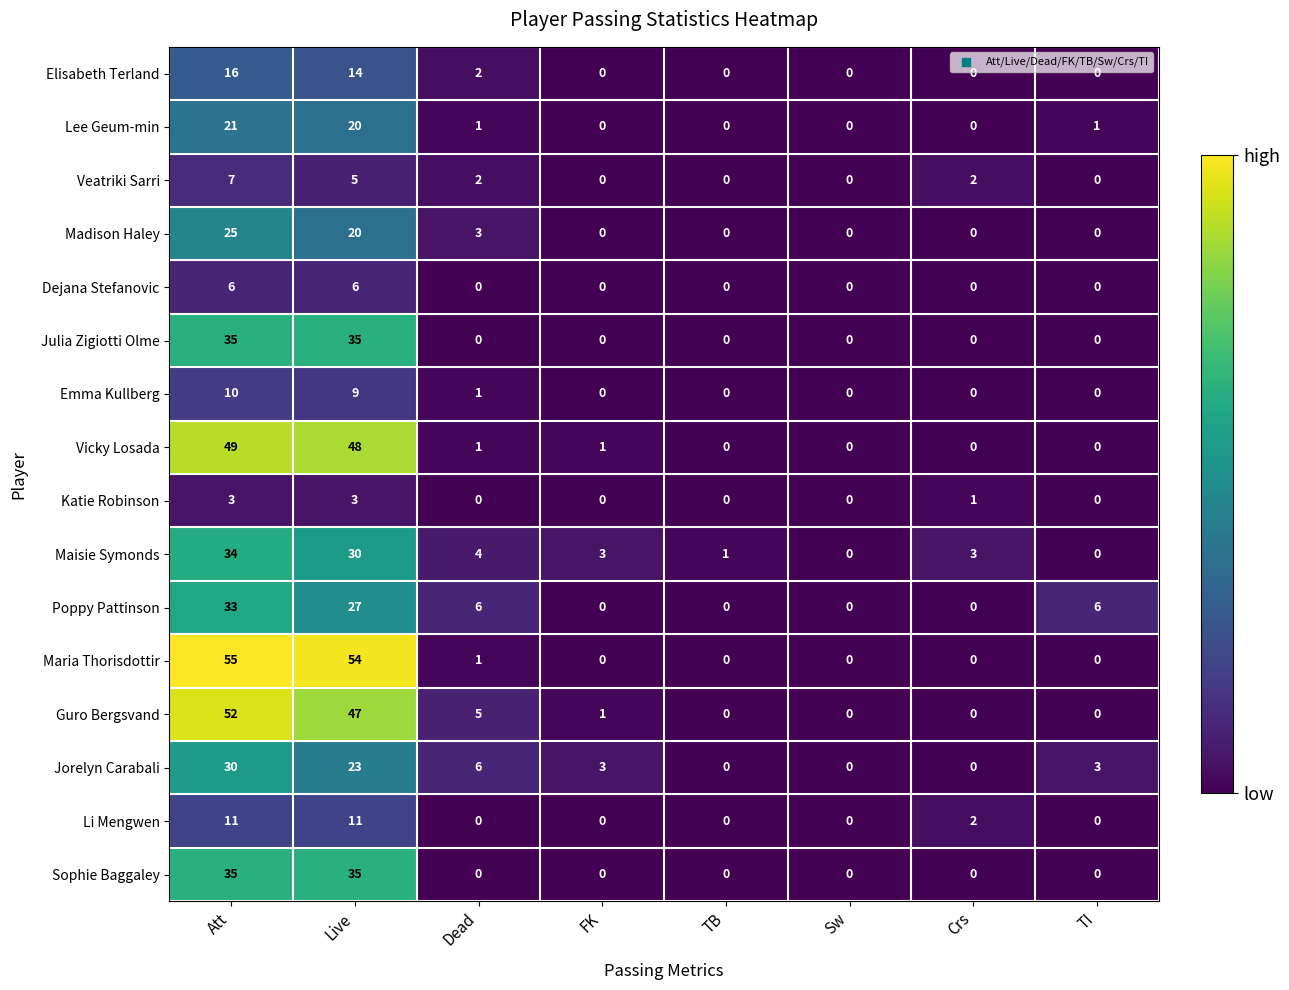

What is the total value across all series at Live?

387